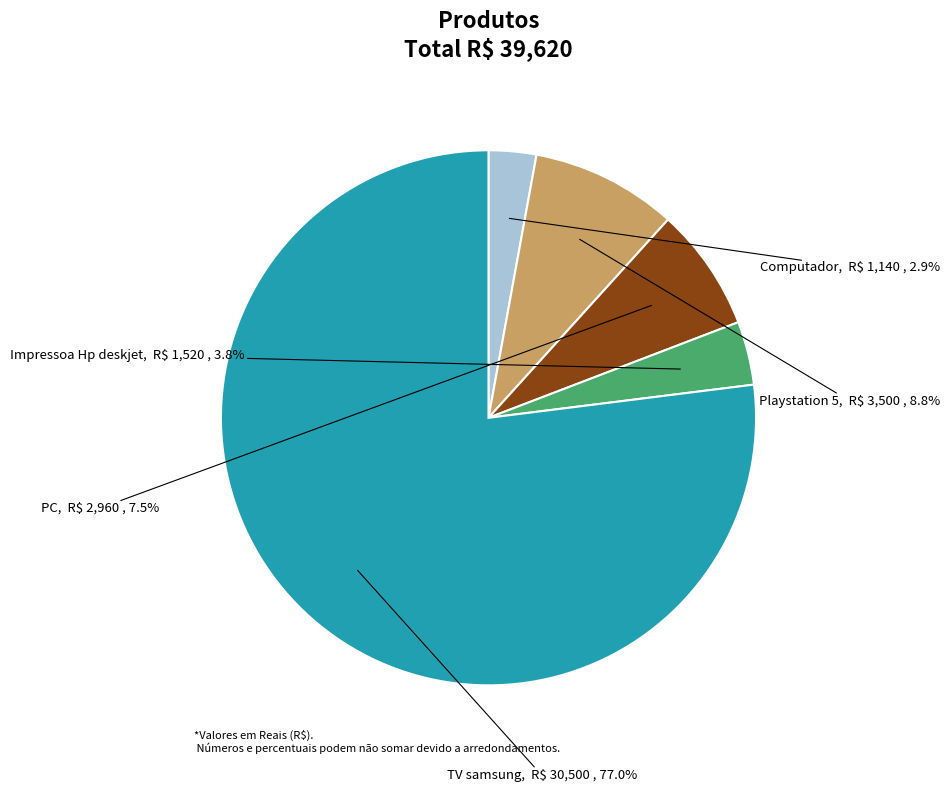

To the nearest percent, what is the combined percentage of PC and Impressoa Hp deskjet?

11%